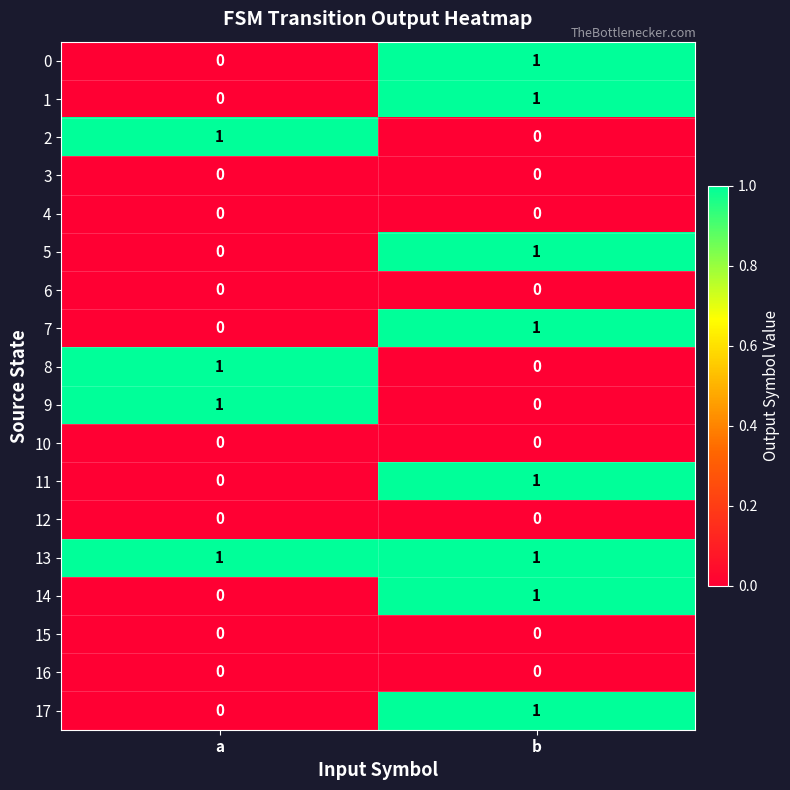

What is the total value across all series at a?

4